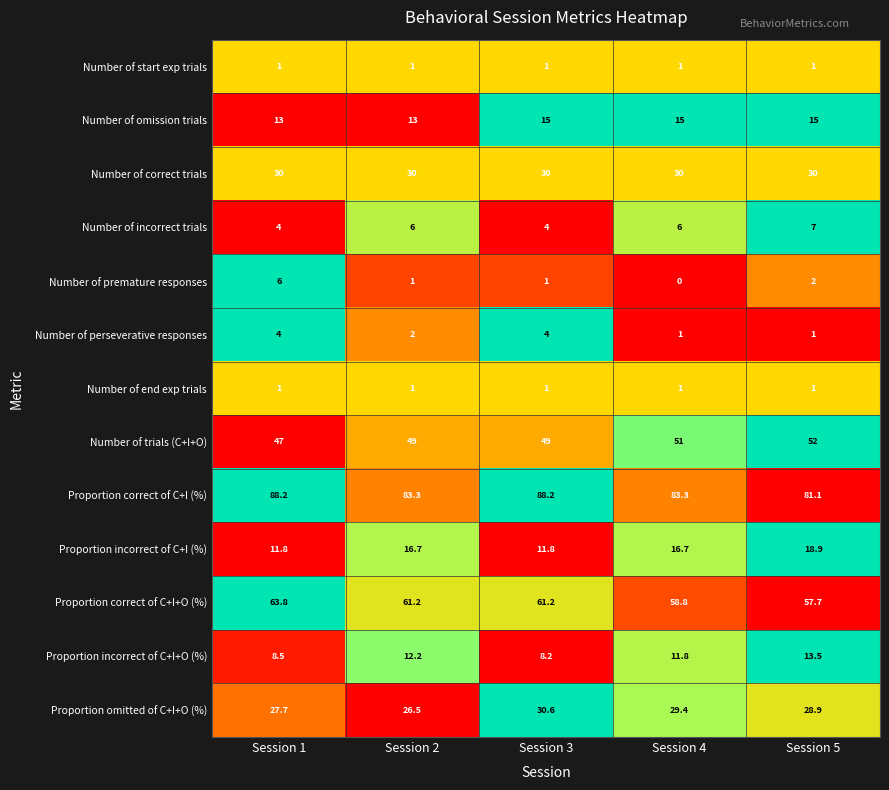

Which series has the largest total across all categories?

Proportion correct of C+I (%)